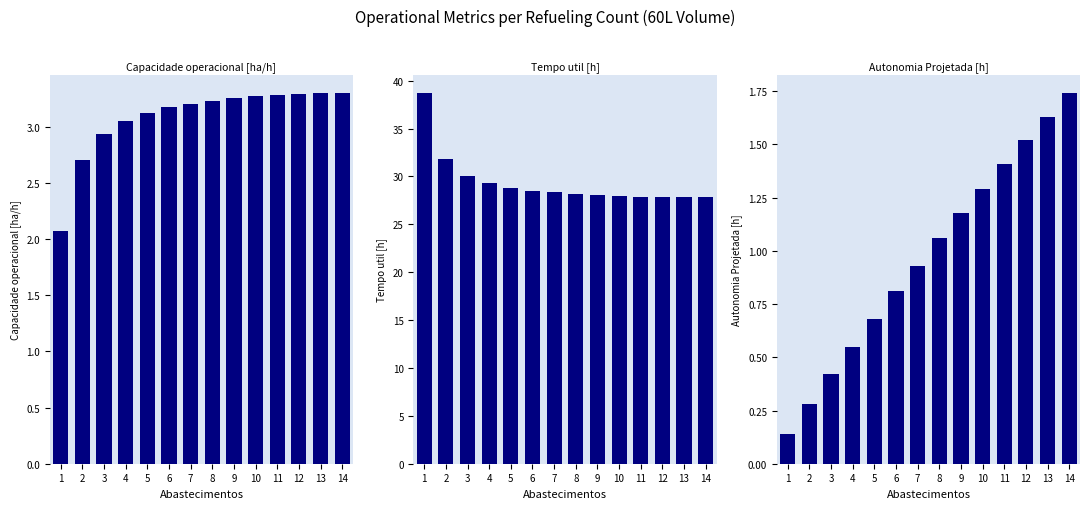

Is it true that Autonomia Projetada [h] equals 1.6 at 9?

False